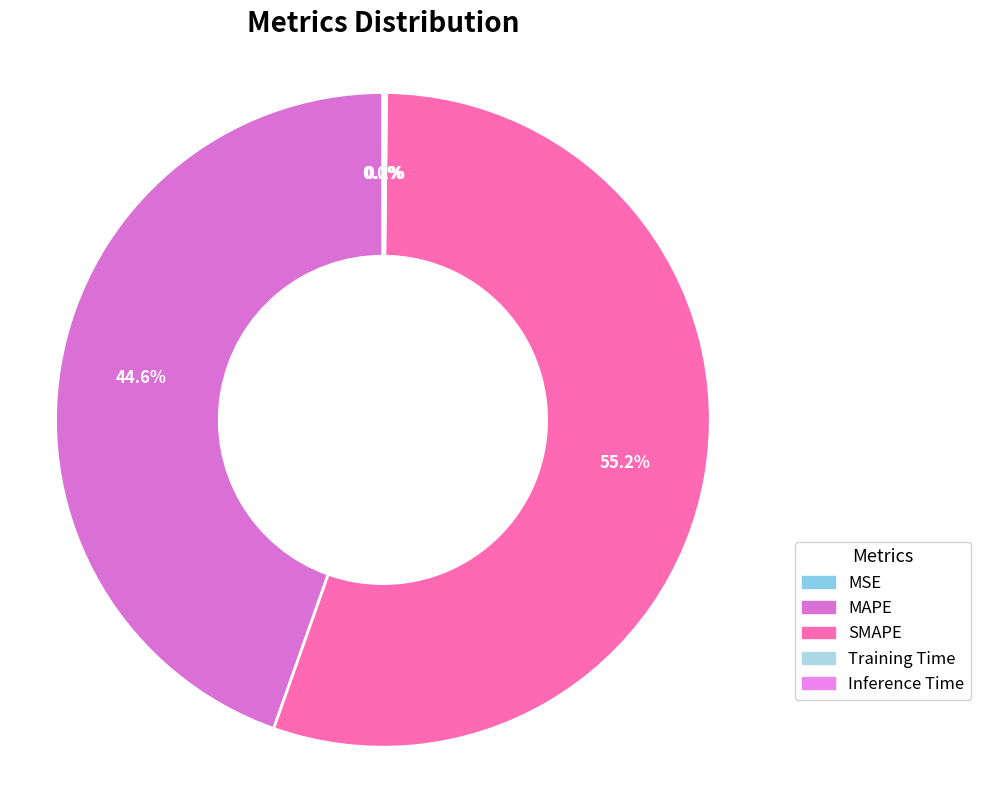

The SMAPE slice represents 42% of the pie. True or false?

False